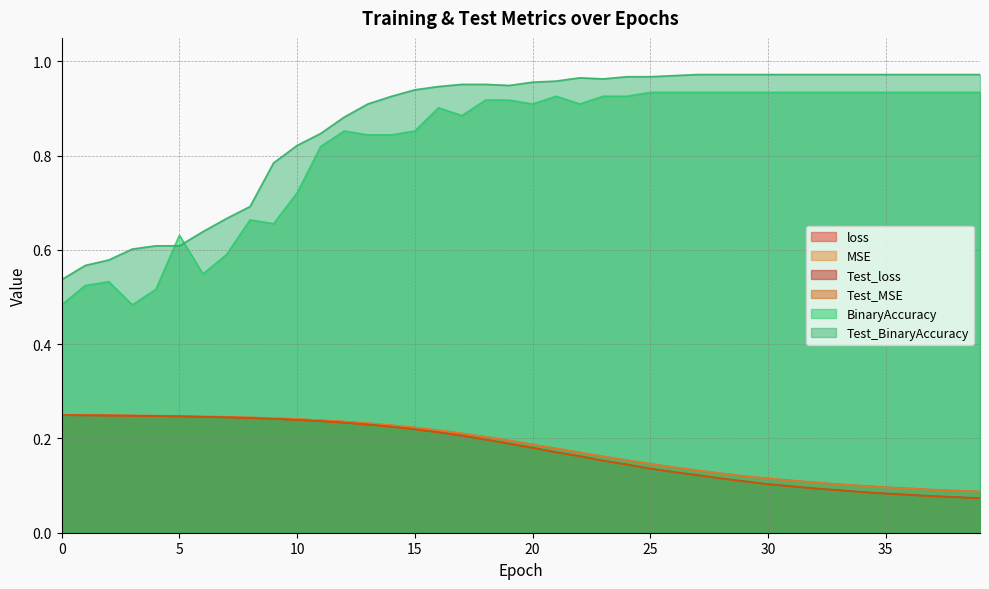

List the series in order of their peak value, highest first.

Test_BinaryAccuracy, BinaryAccuracy, loss, MSE, Test_loss, Test_MSE